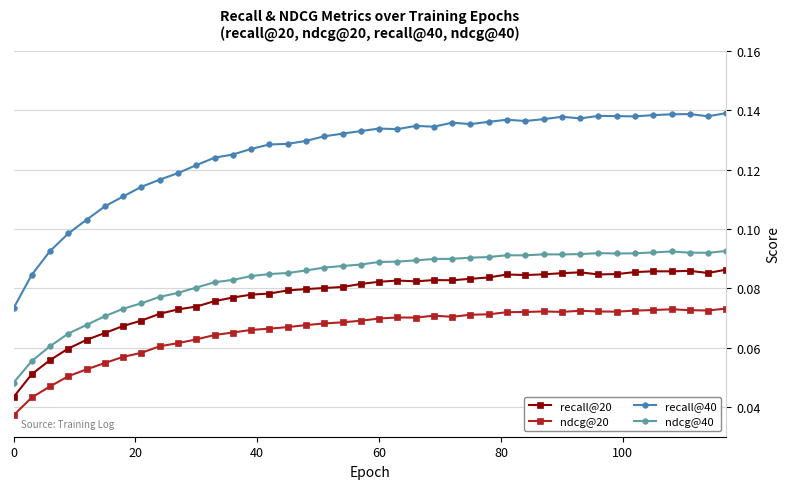

True or false: ndcg@40 has more than 1 points higher than both neighbors.

True